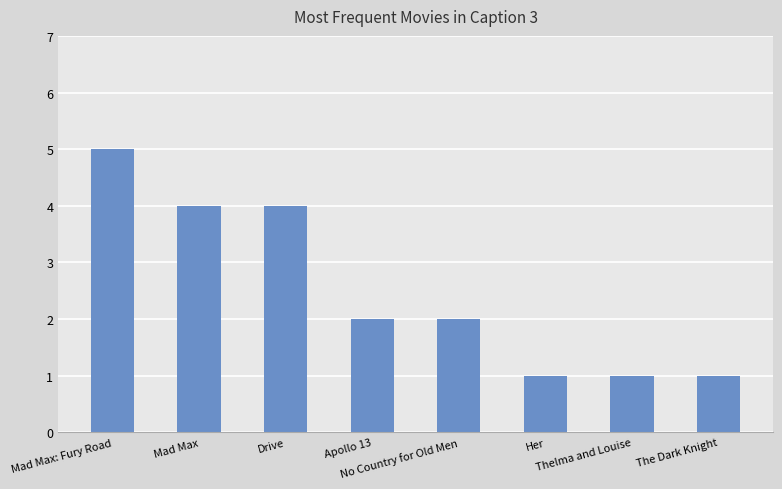

What is the maximum value shown in the chart?

5